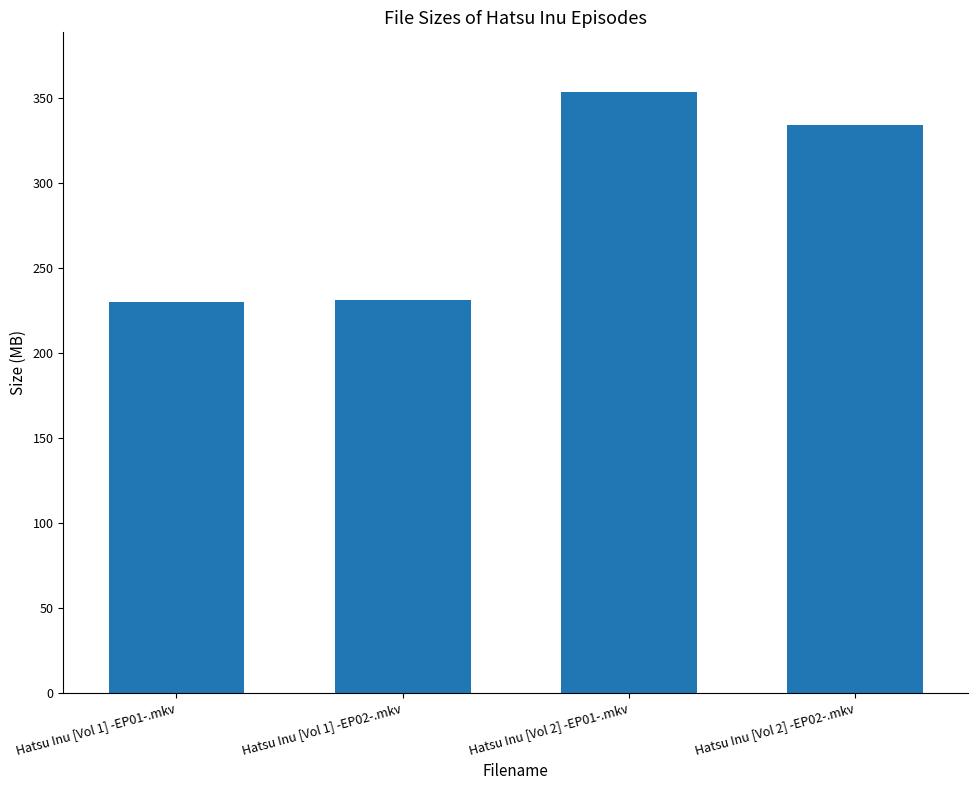

Where does the data first go above 333?

Hatsu Inu [Vol 2] -EP01-.mkv